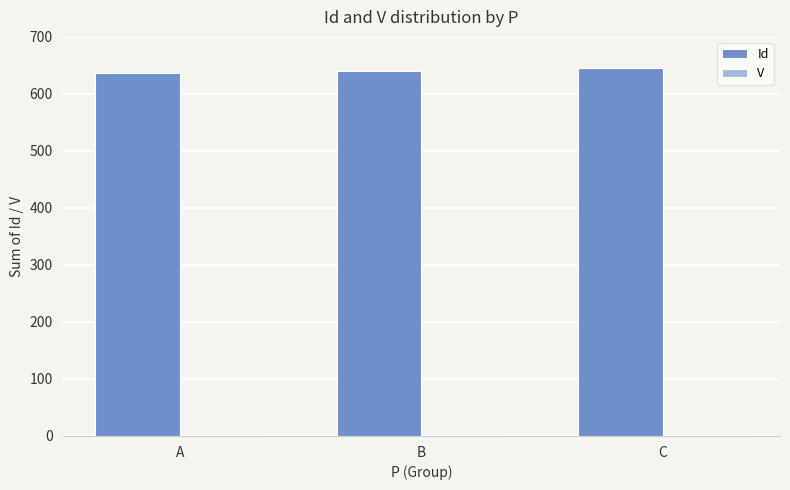

What value does the Id series have at C?

645